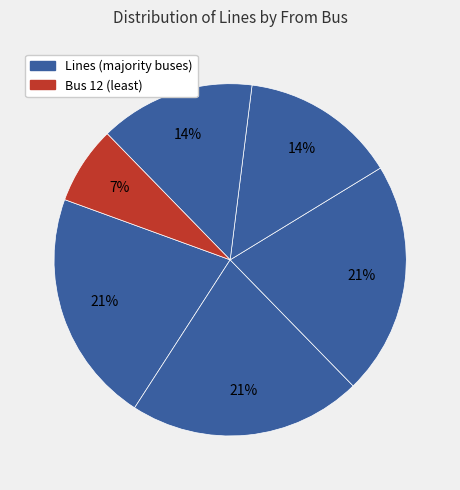

How many segments does this pie chart have?

6